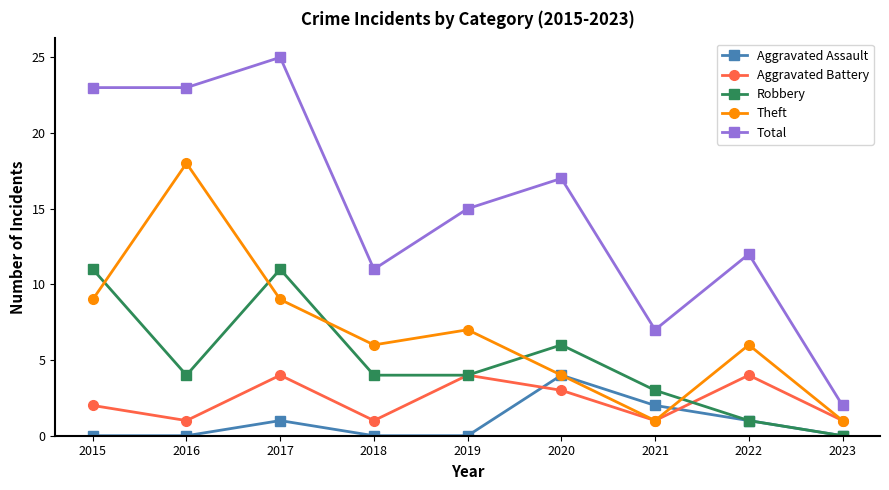

Is it true that Theft equals 2 at 2022?

False